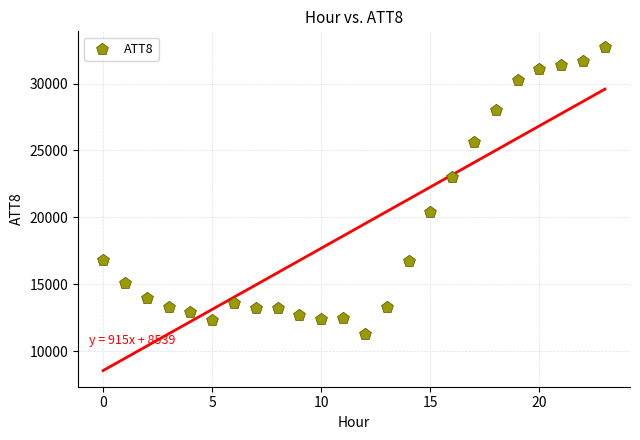

What Y value in the scatter plot is closest to 22000?

23000